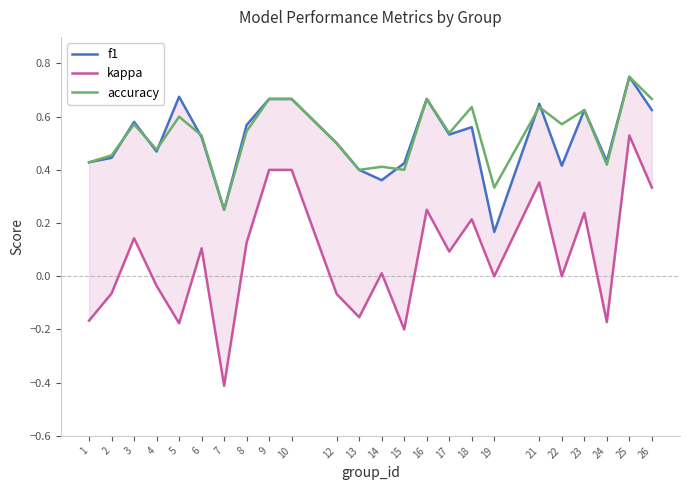

Does the chart display data point markers on the line(s)?

No